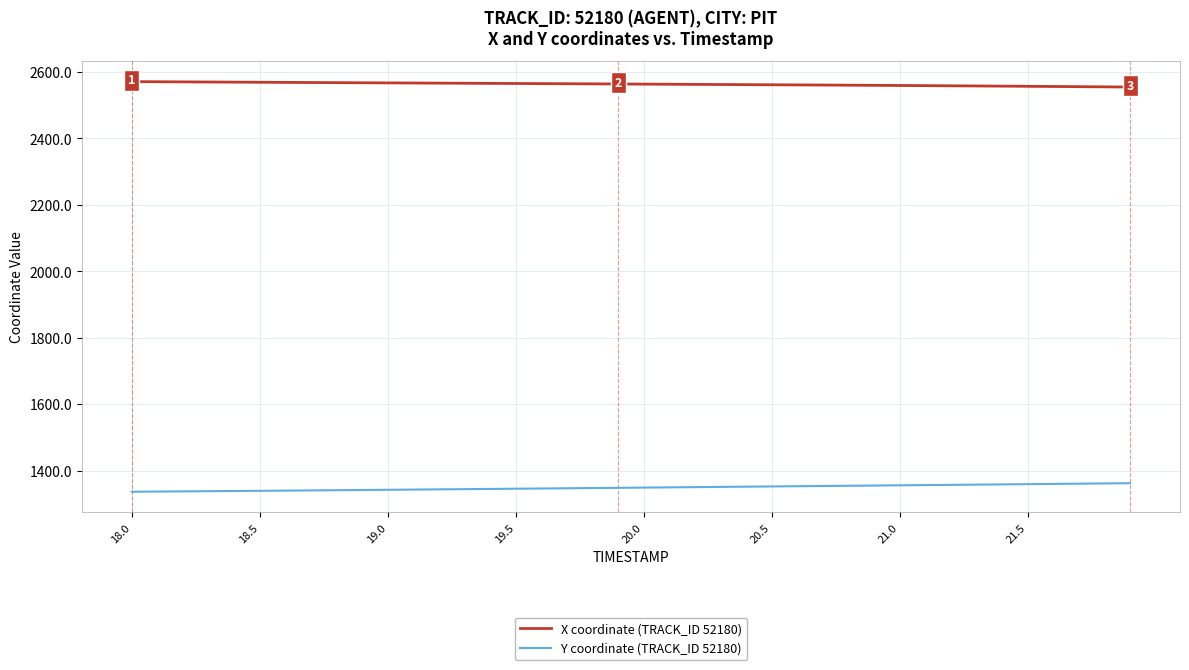

What are all the series names shown in the legend?

X coordinate (TRACK_ID 52180), Y coordinate (TRACK_ID 52180)